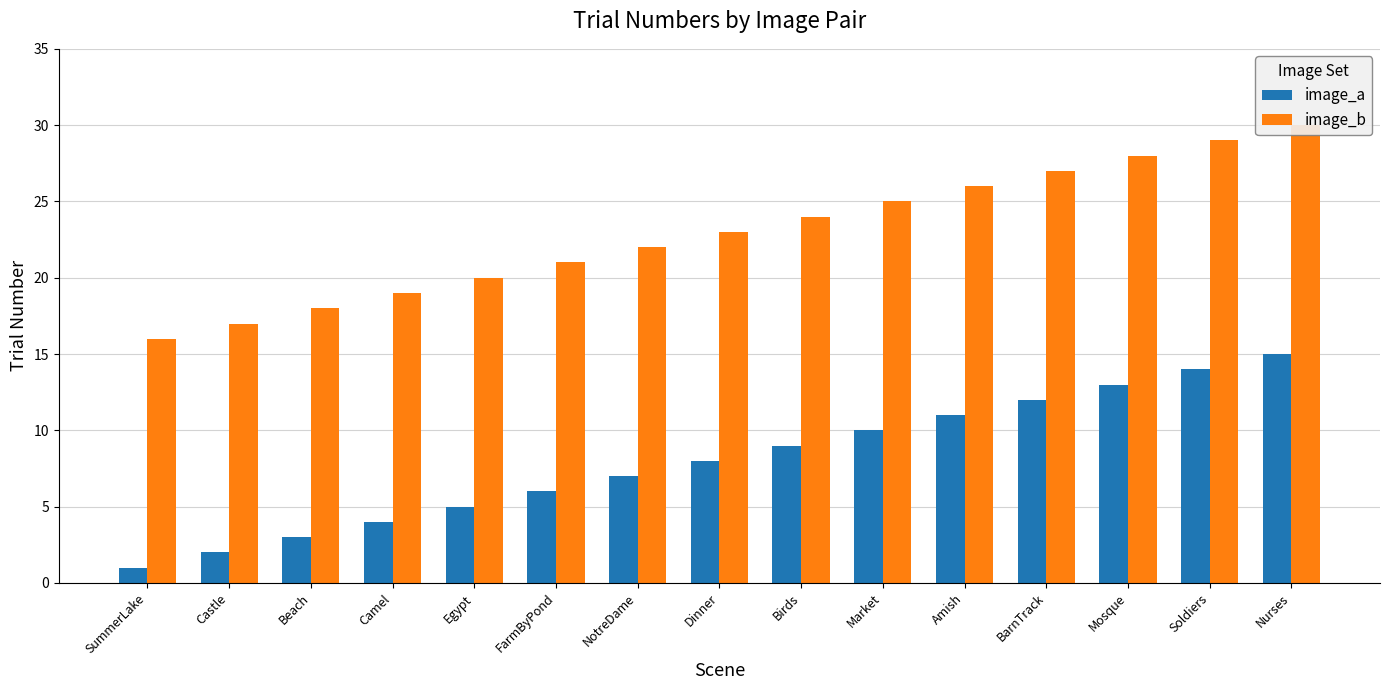

What is the label of the 5th bar from the left?

Egypt